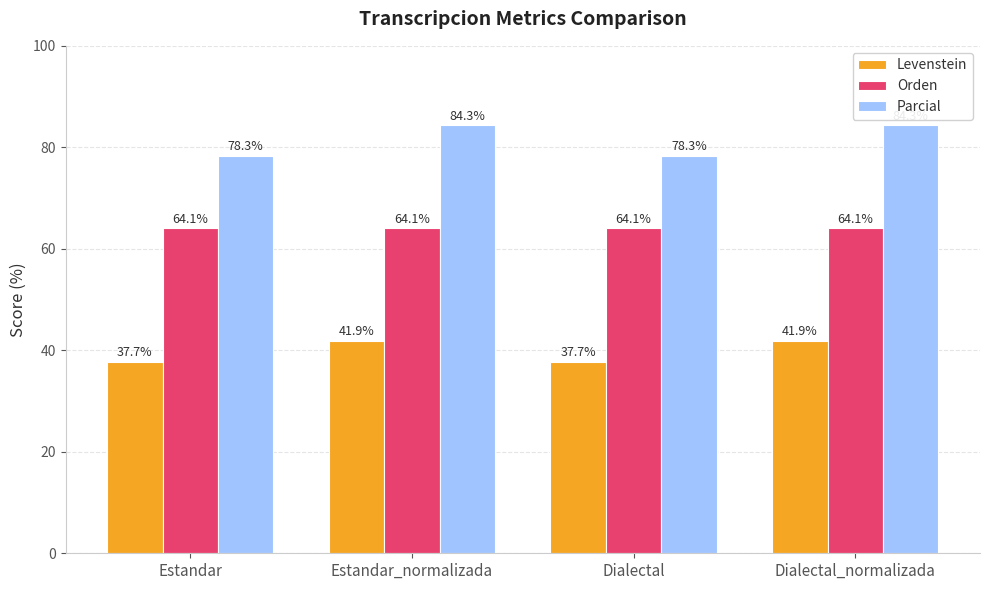

How many data points does each series have?

4